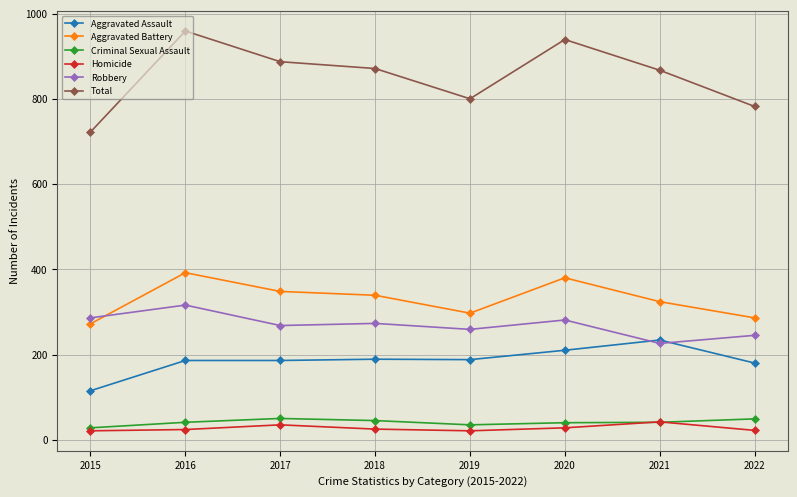

What is the value of the Aggravated Assault point at the 8th from the left?

180